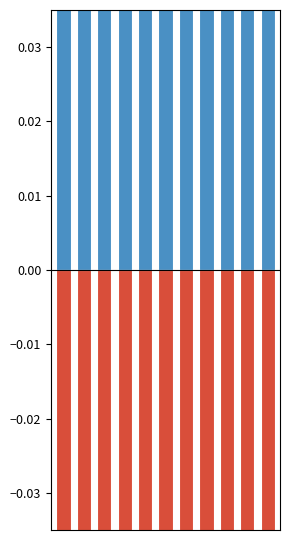

Which category has the highest value across all series?

4